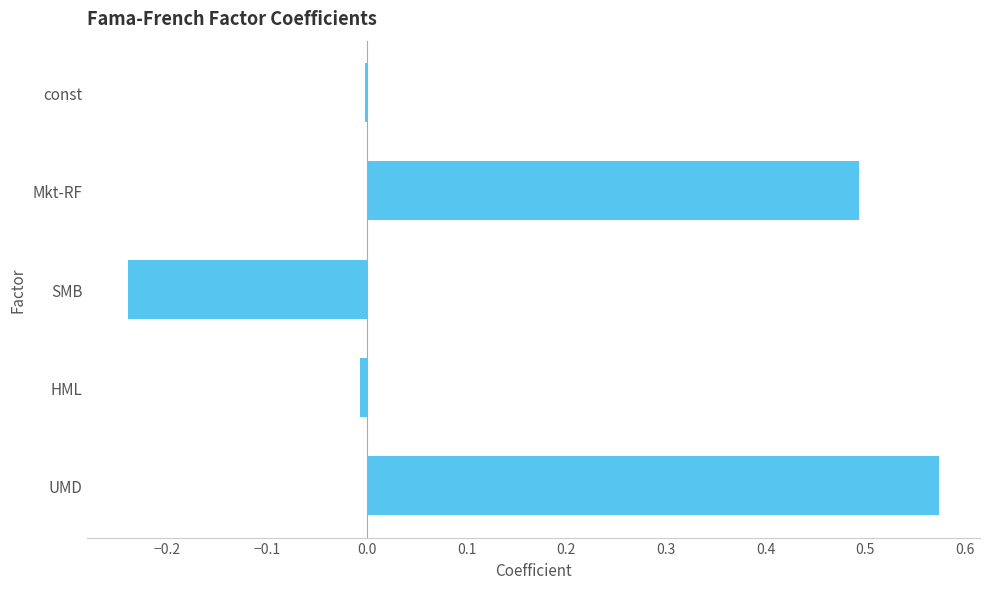

What is the average value?

0.2